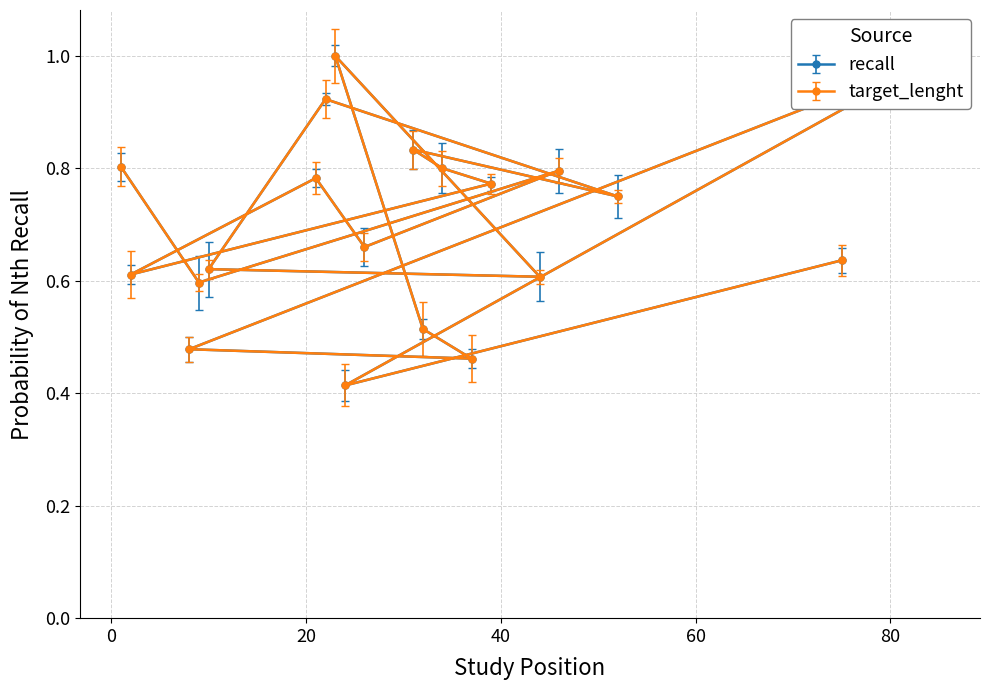

True or false: target_lenght and recall intersect in this chart.

False